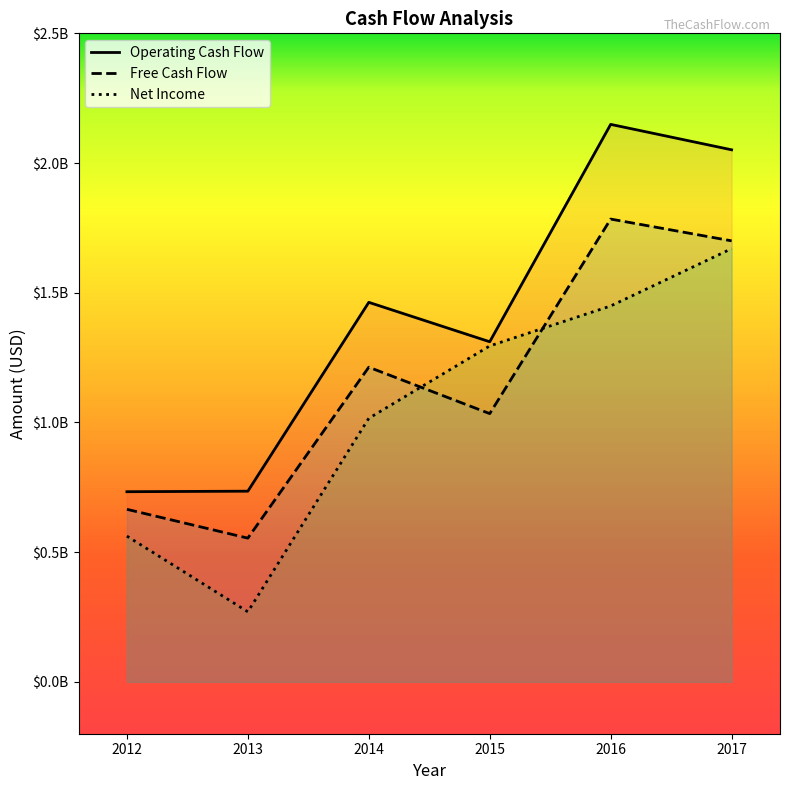

The value of Net Income at 2012 is 348464429. True or false?

False